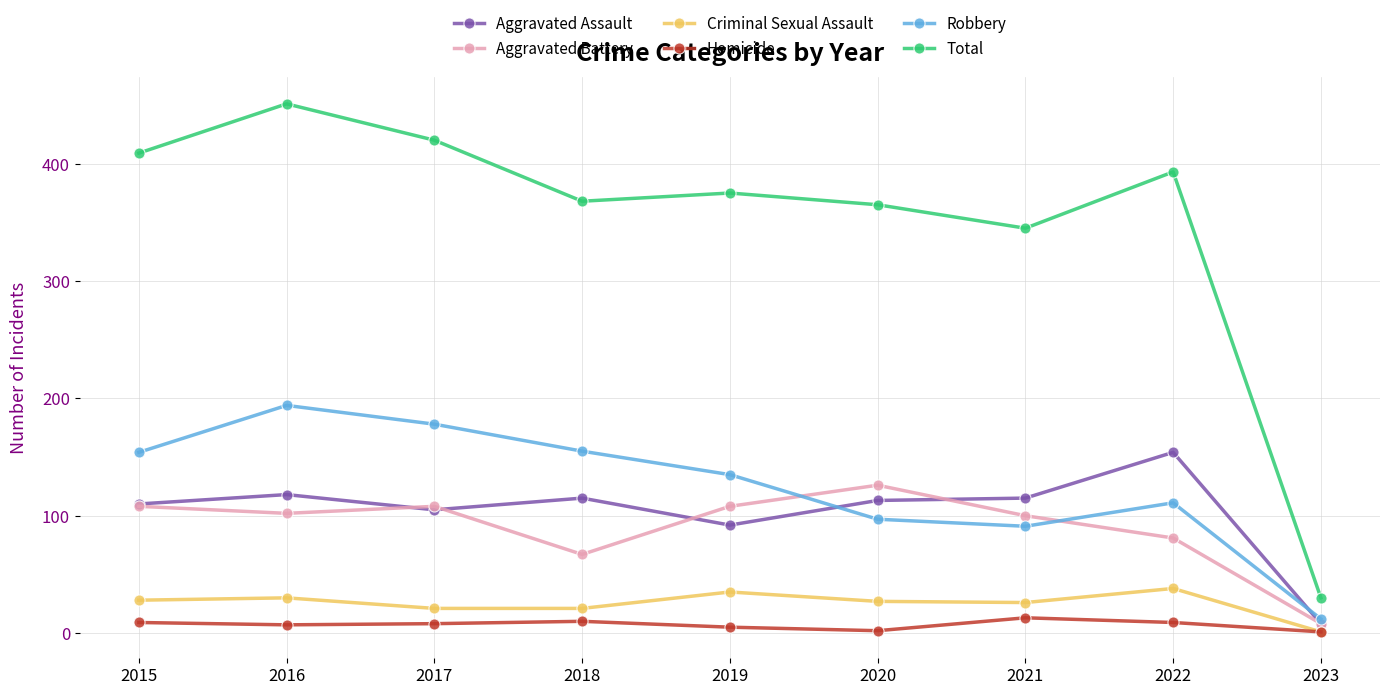

At how many categories does at least one series exceed 277?

8